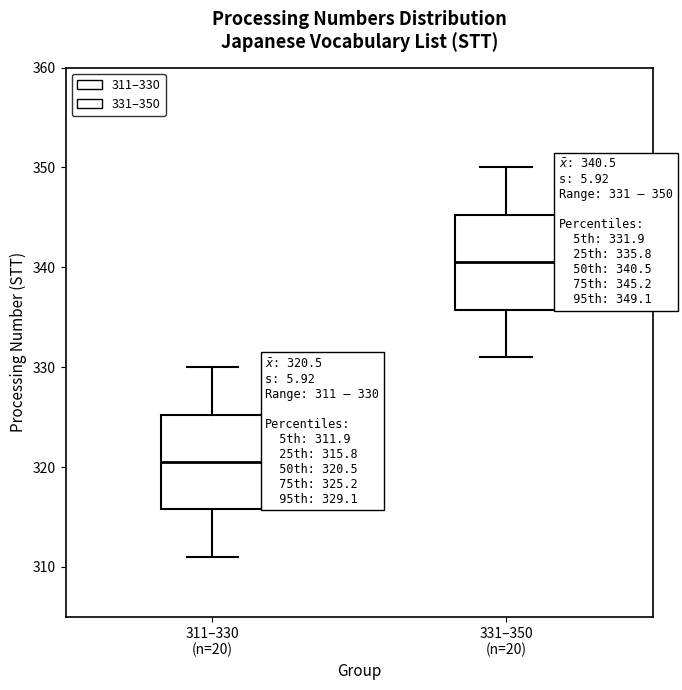

Which box's median line is the highest?

331–350 (n=20)